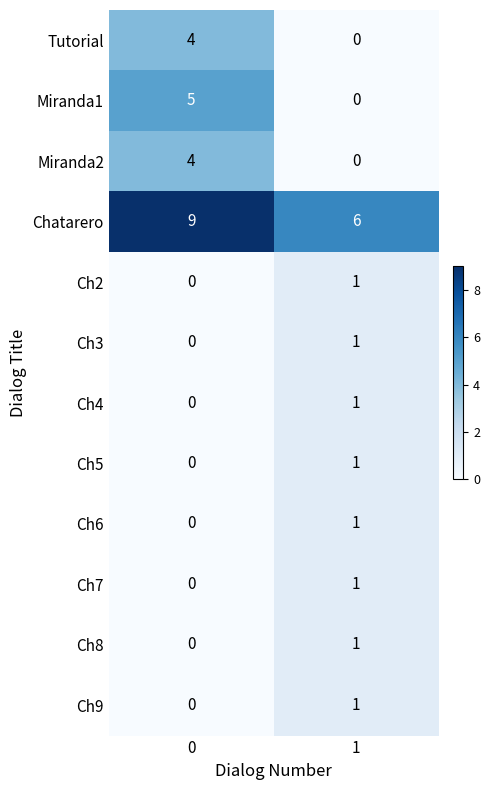

Which series has the widest spread of values?

Miranda1